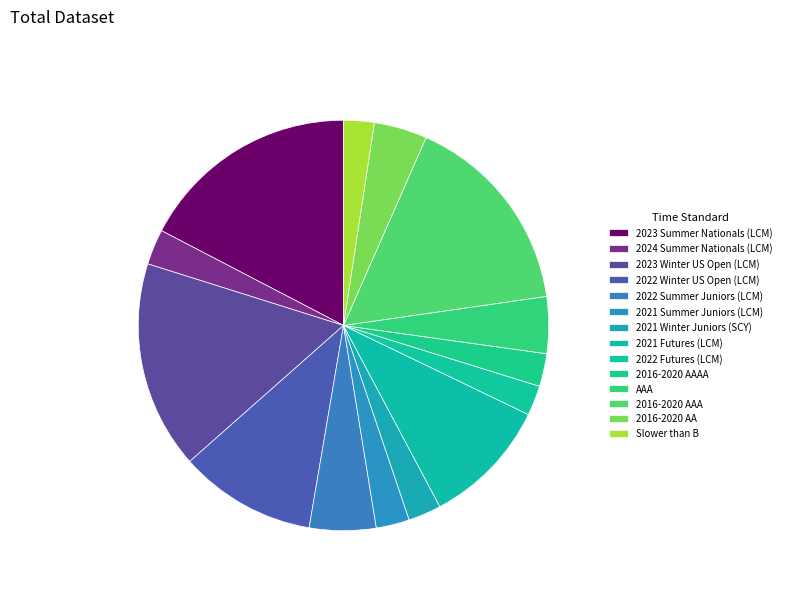

Which slice is the largest?

2023 Summer Nationals (LCM) #1